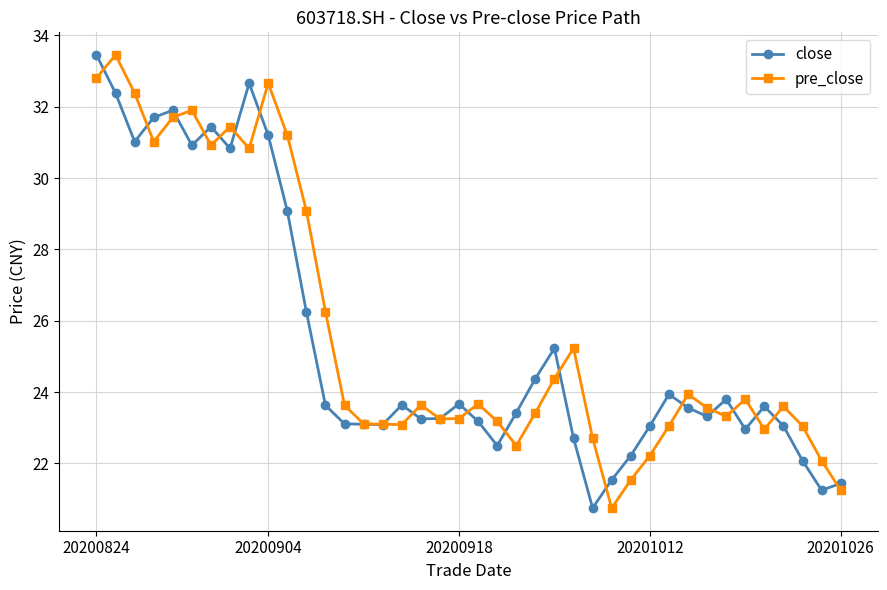

What is the smallest value displayed?

20.8